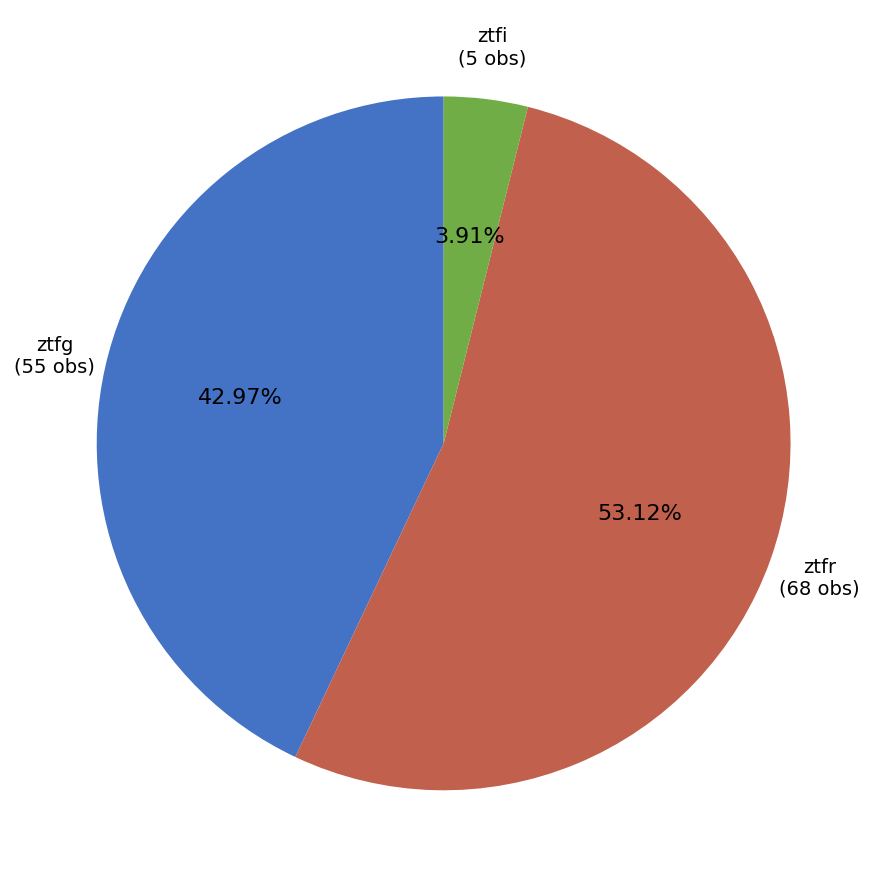

Is there any slice that represents more than half of the pie?

Yes